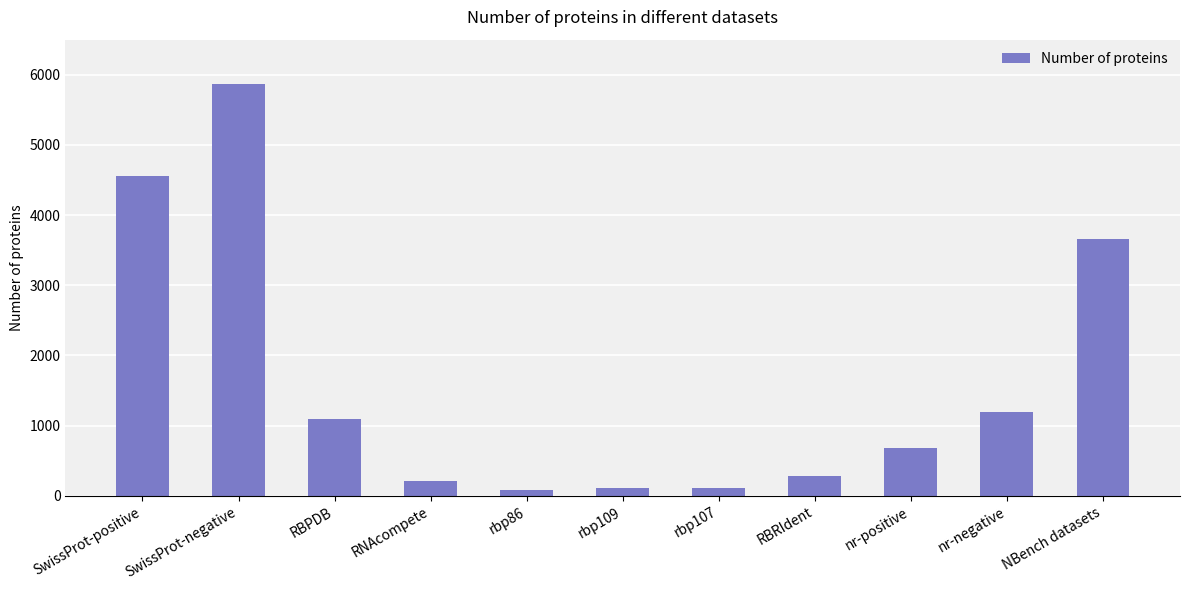

Are the bars grouped side by side (vs. stacked)?

No